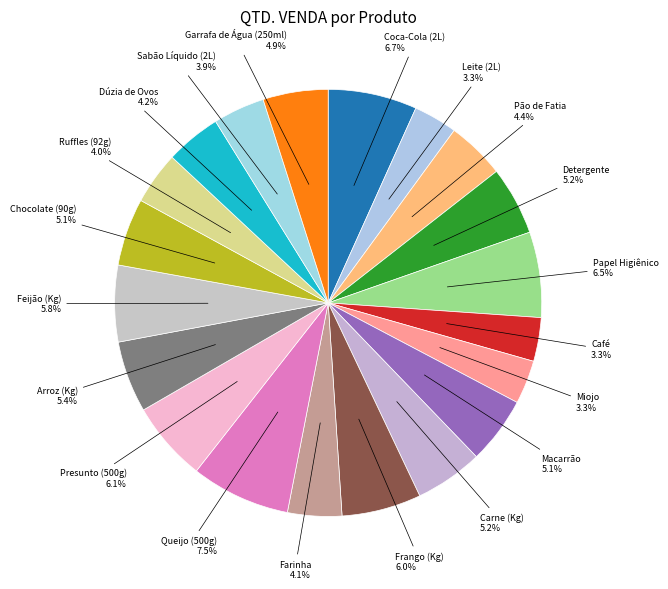

To the nearest percent, what is the combined percentage of Pão de Fatia and Café?

8%